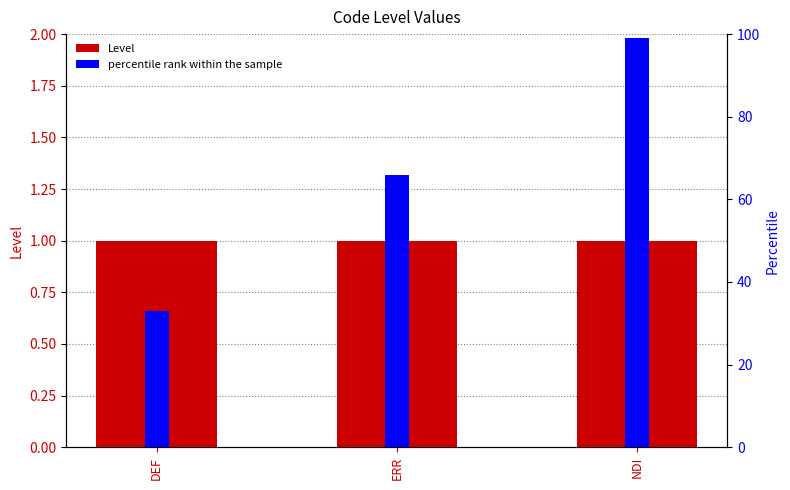

Which category has the lowest value in the Level series?

DEF